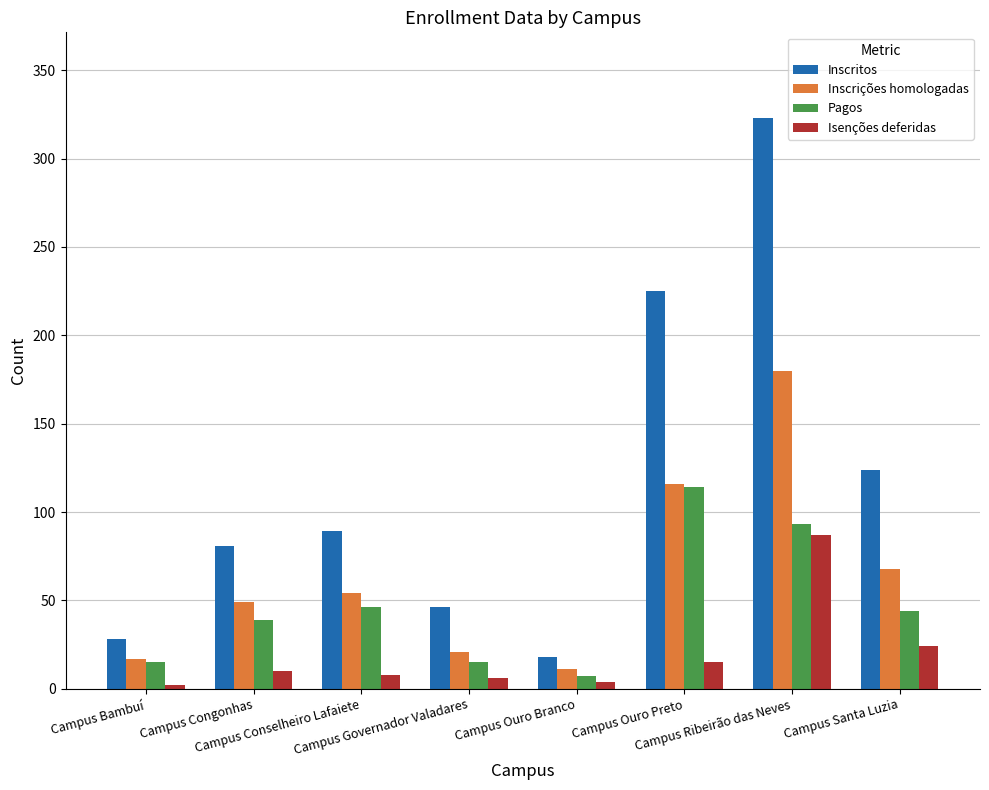

The Pagos series shows 54 at Campus Congonhas. True or false?

False